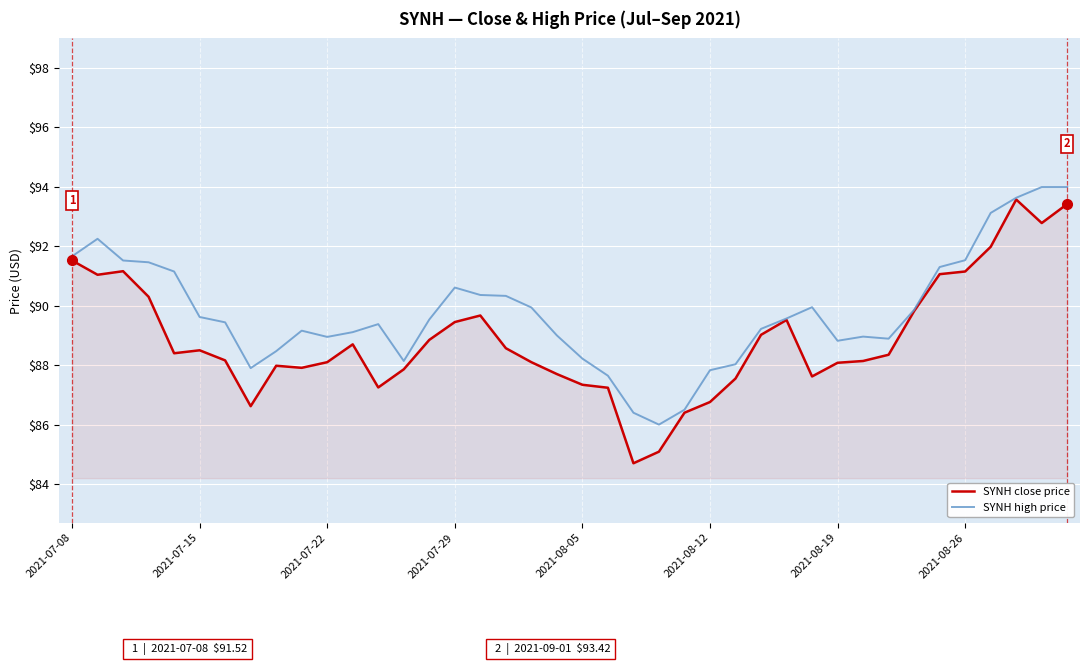

List the series in order of their overall mean, lowest first.

SYNH close price, SYNH high price